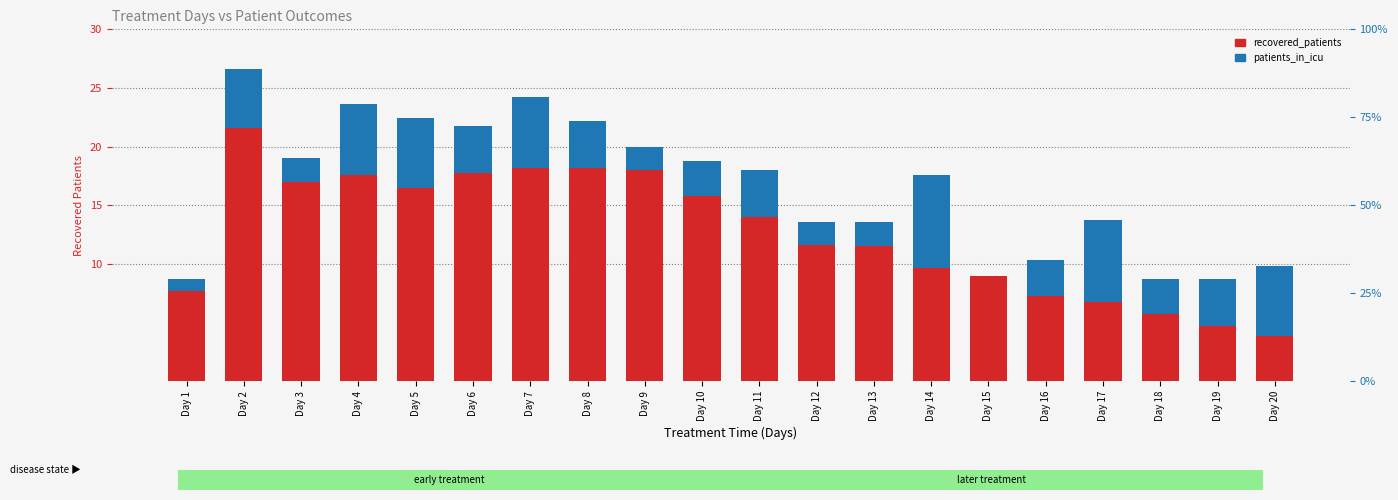

Between Day 2 and Day 3, which is larger?

Day 2